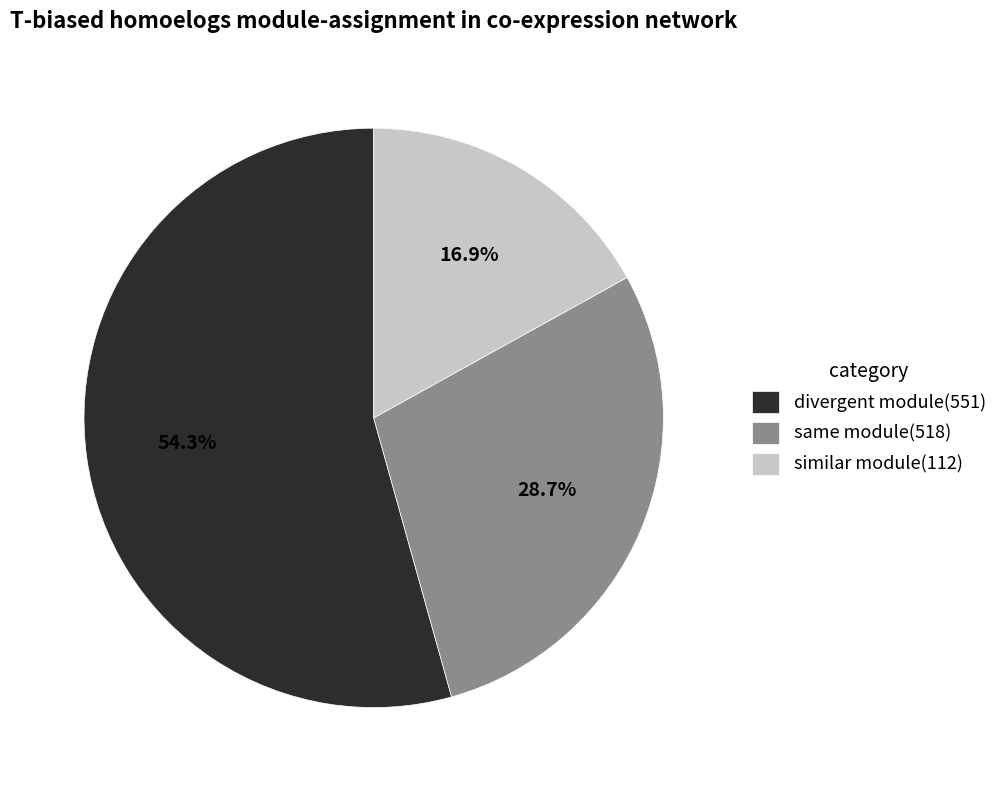

Rank the categories by value from highest to lowest.

divergent module(551), same module(518), similar module(112)